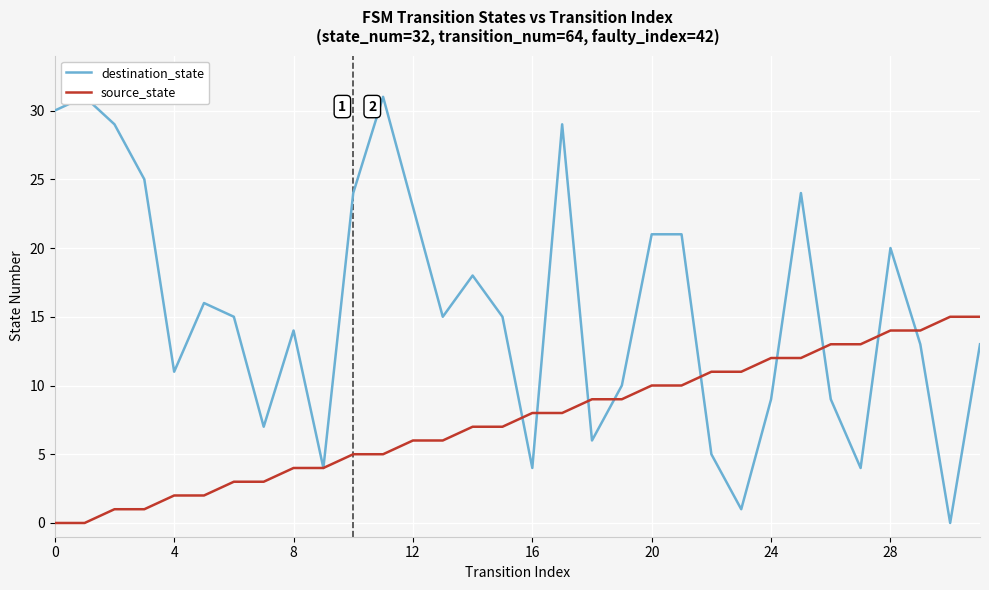

At which category is the sum across all series the highest?

17